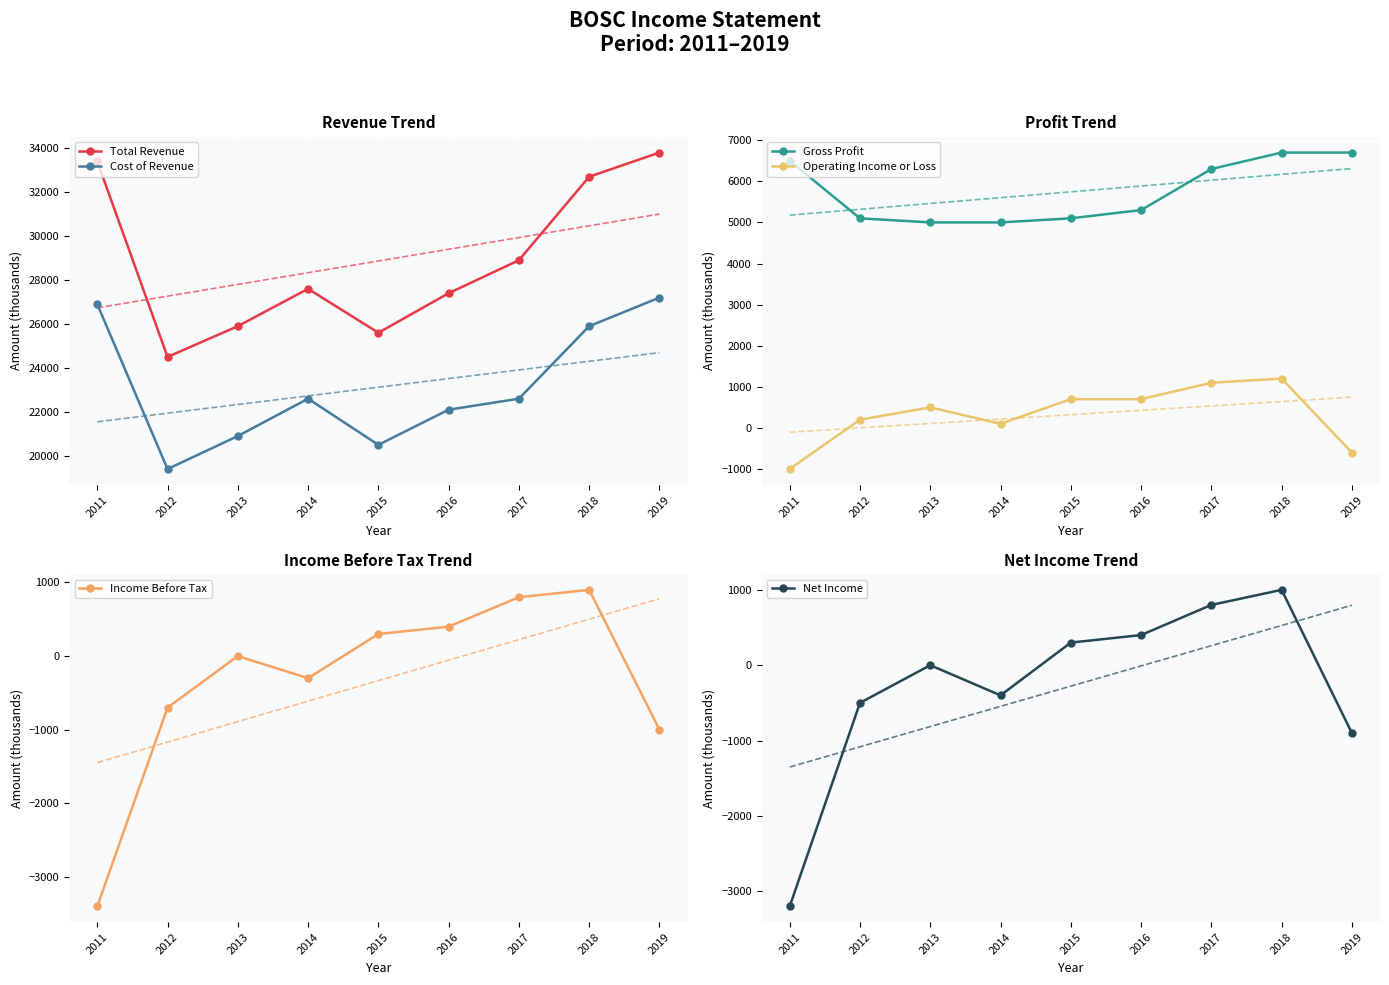

Which label corresponds to the largest value in the chart?

2019